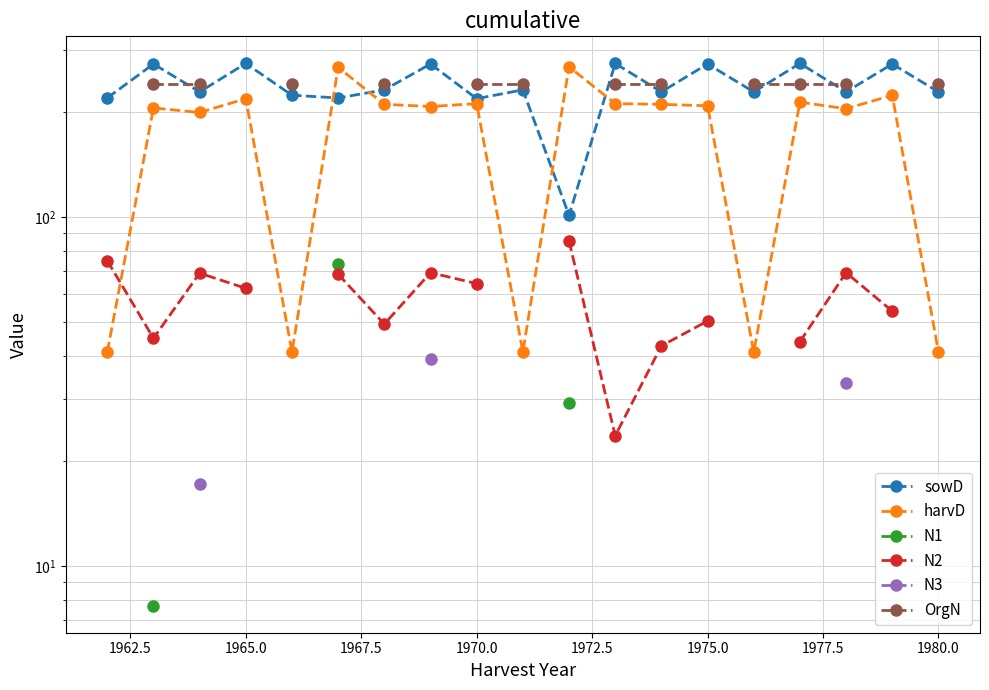

True or false: N3 and OrgN intersect in this chart.

False